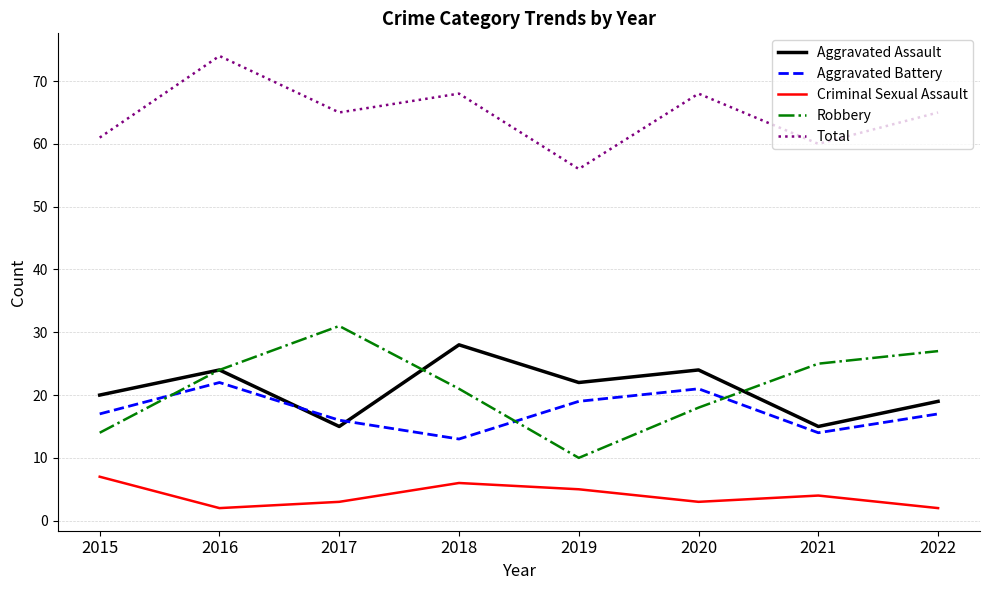

True or false: Aggravated Assault has a value of 24 at 2016.

True